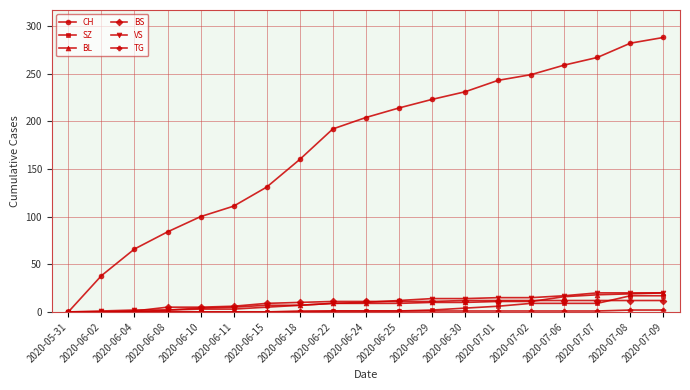

The CH series shows 231 at 2020-06-30. True or false?

True